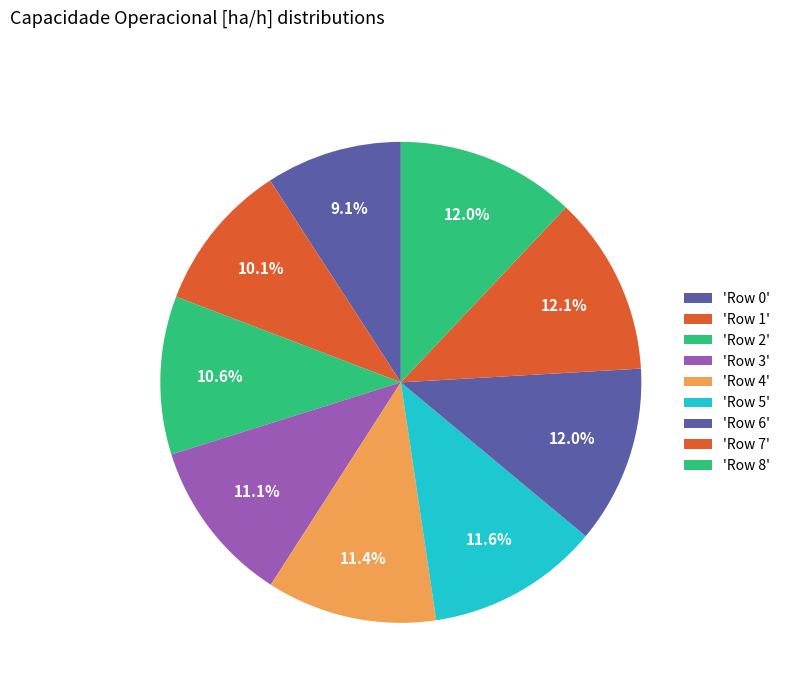

Which category has the biggest portion of the pie?

Row 7